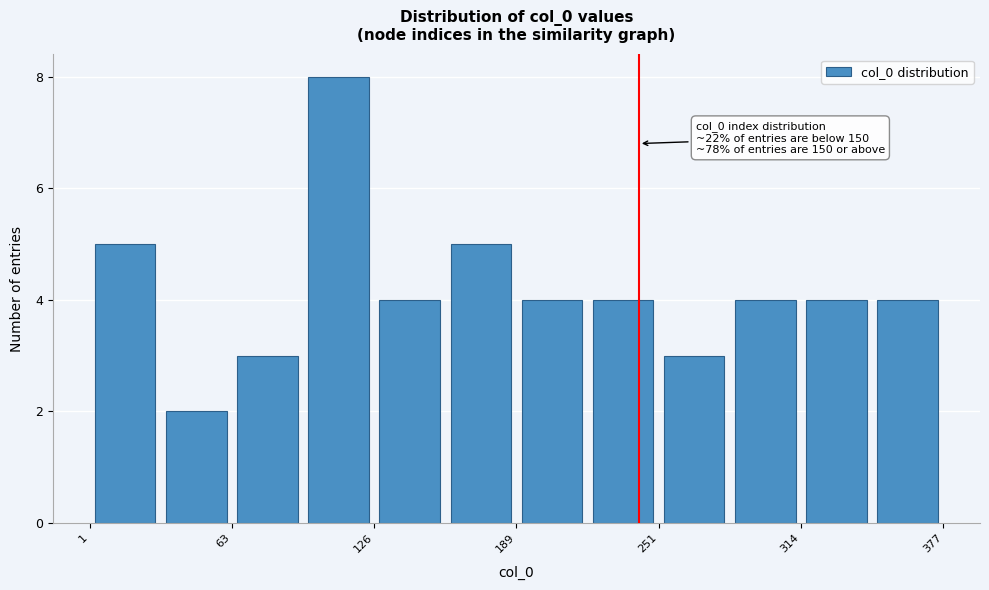

Around what value on the x-axis is the tallest bar? Give the approximate position of its centre, as read against the axis.

110